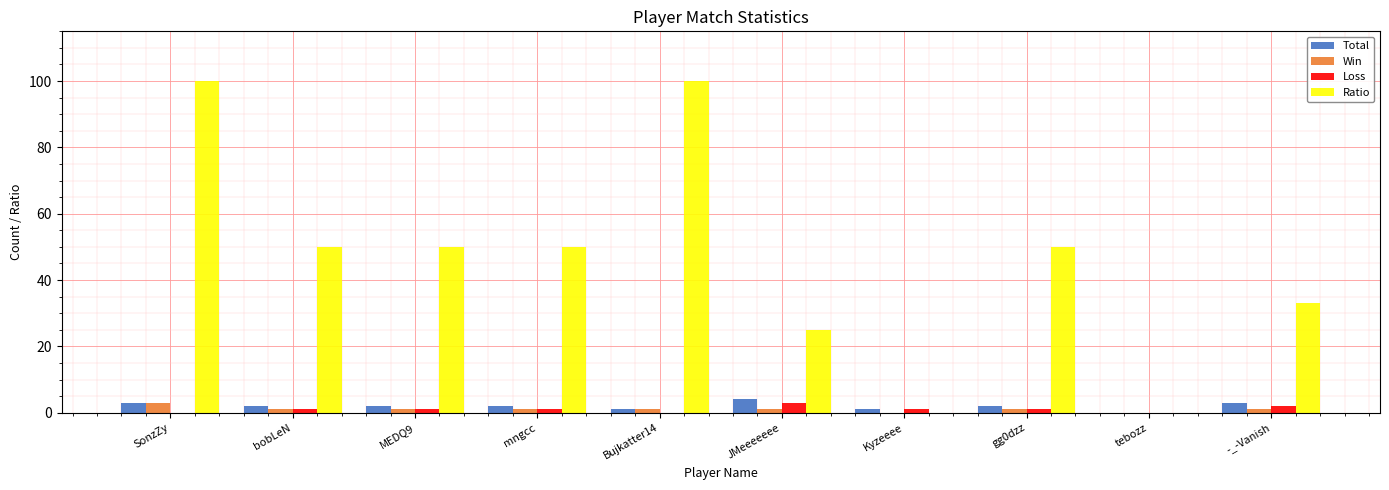

How many data points does each series have?

10